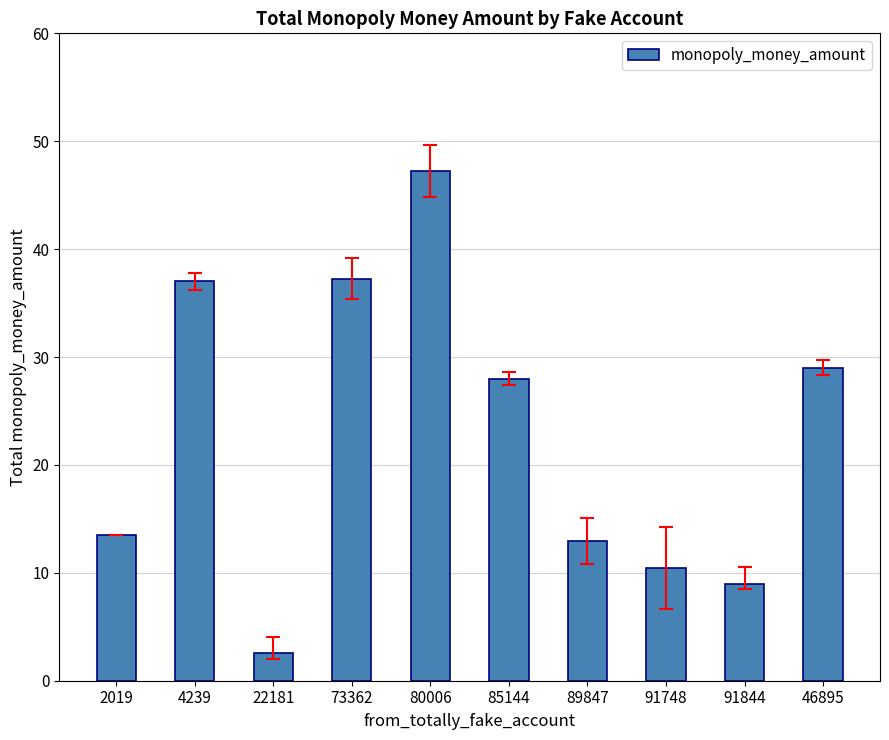

Are the bars grouped side by side (vs. stacked)?

No